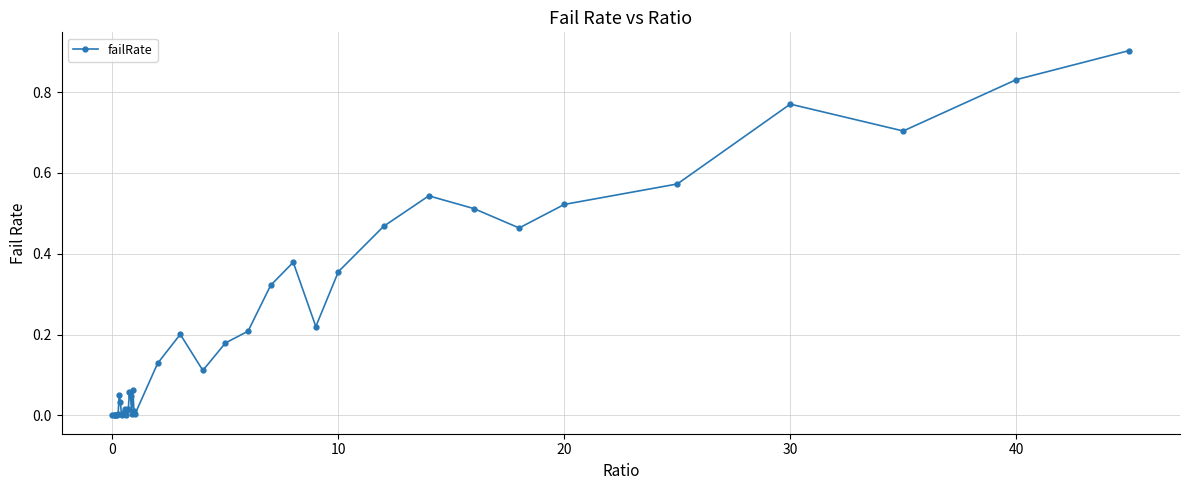

True or false: there are more than 2 points higher than both neighbors.

True